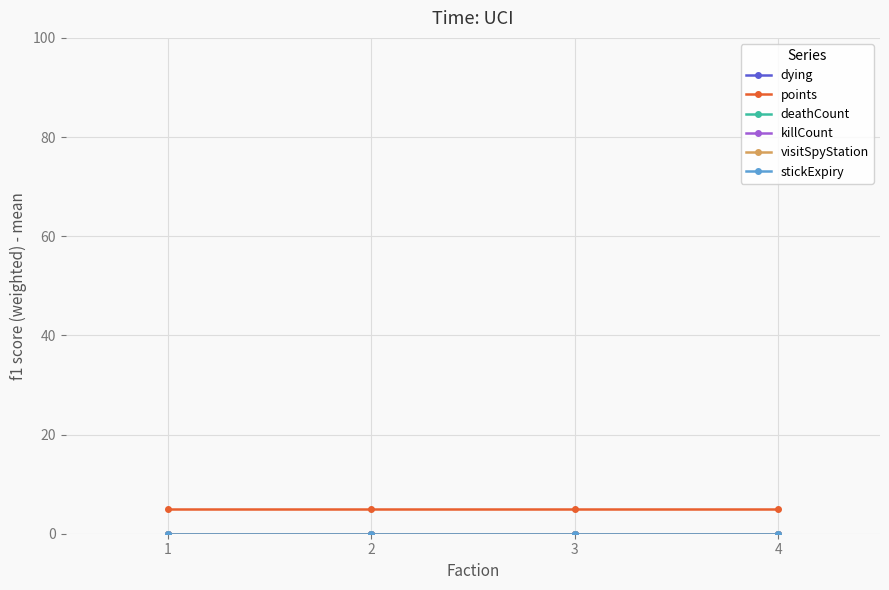

Does the chart have visible grid lines?

Yes